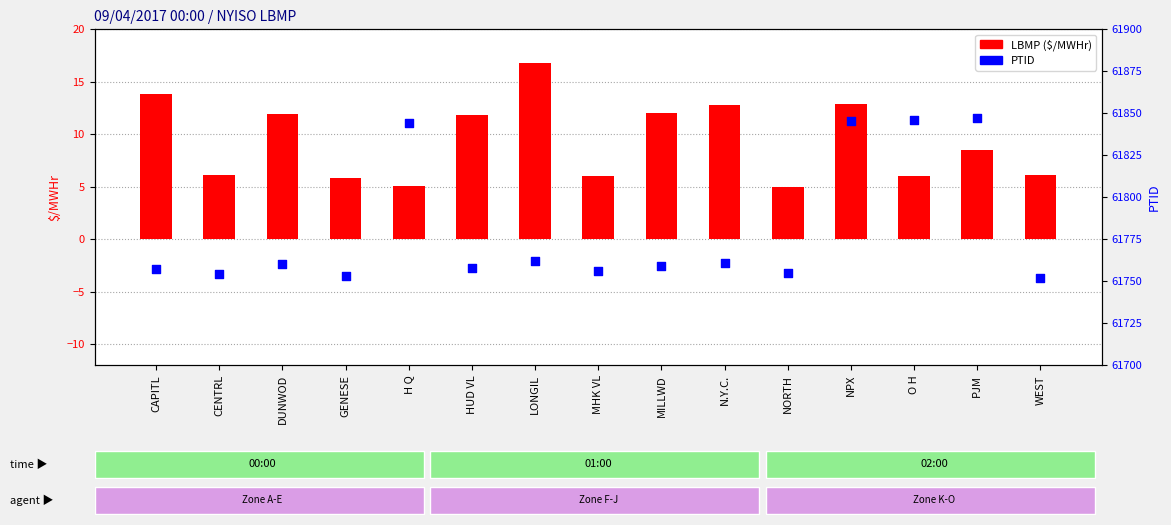

Which series reaches the maximum Y coordinate?

PTID